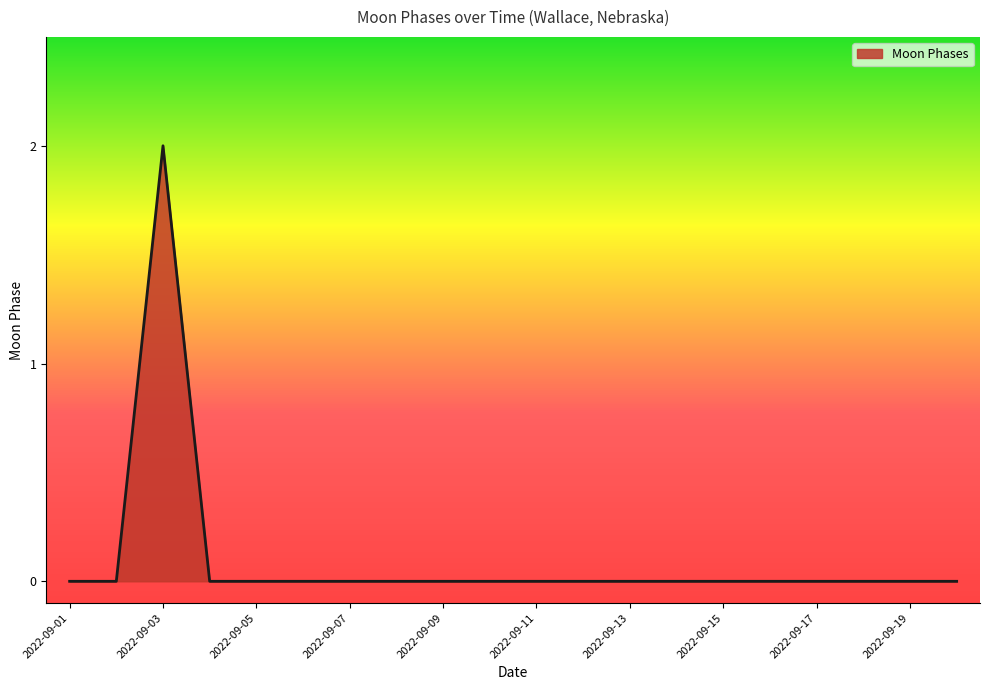

How many interior local peaks (higher than both neighbors) does the data have?

1